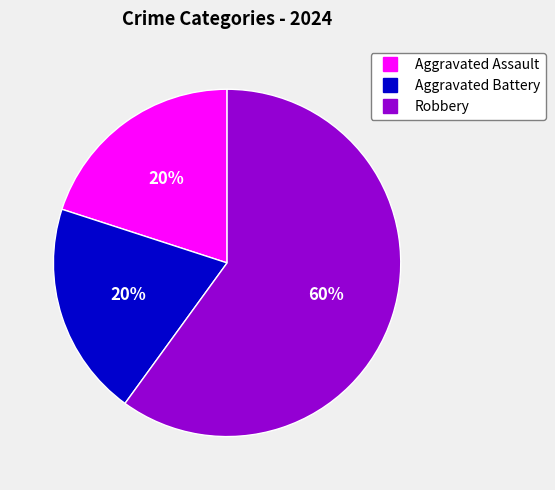

To the nearest percent, what is the difference between the largest and smallest slice percentages?

40%